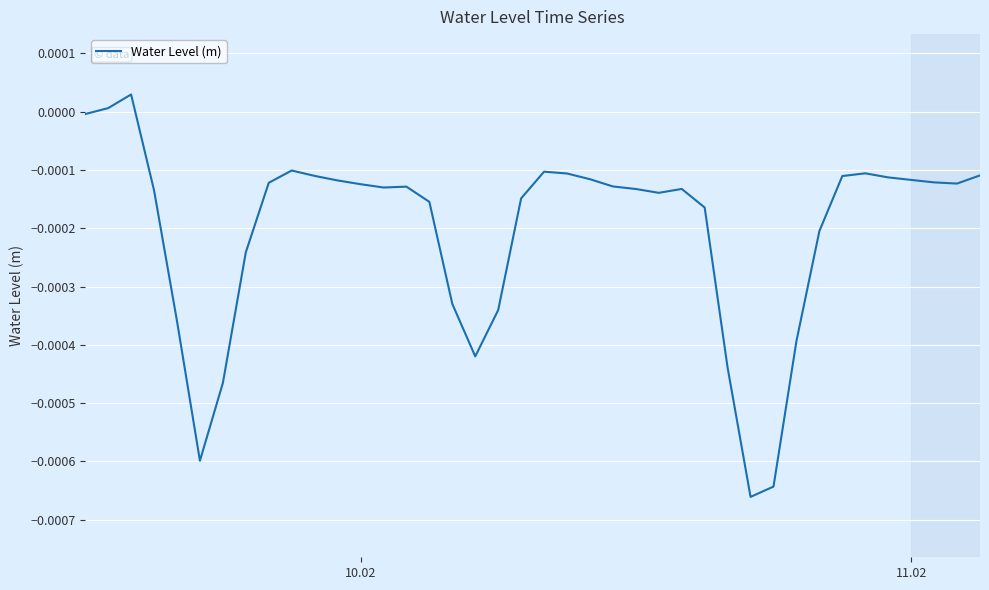

How many lines are shown in the chart?

1